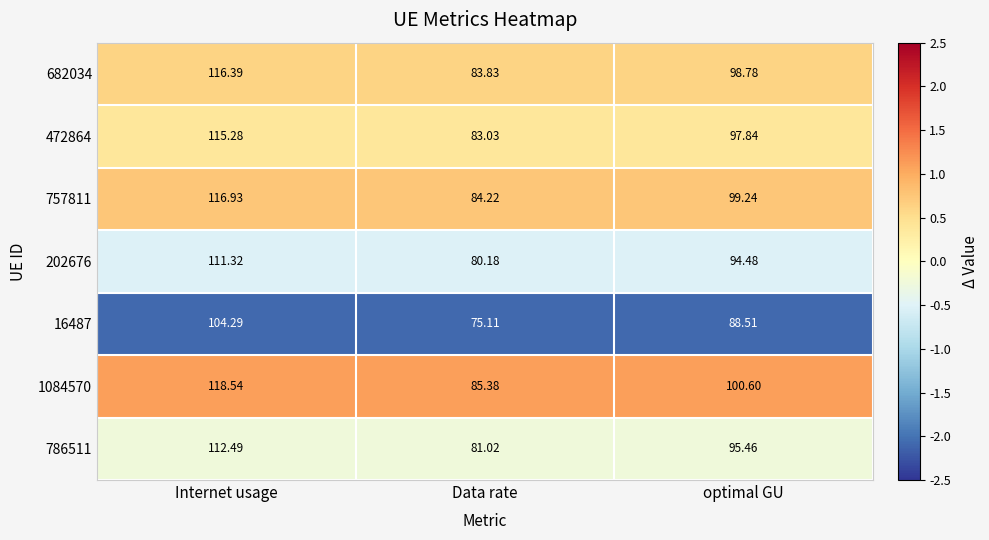

At optimal GU, list the series in order from smallest to largest.

16487, 202676, 786511, 472864, 682034, 757811, 1084570